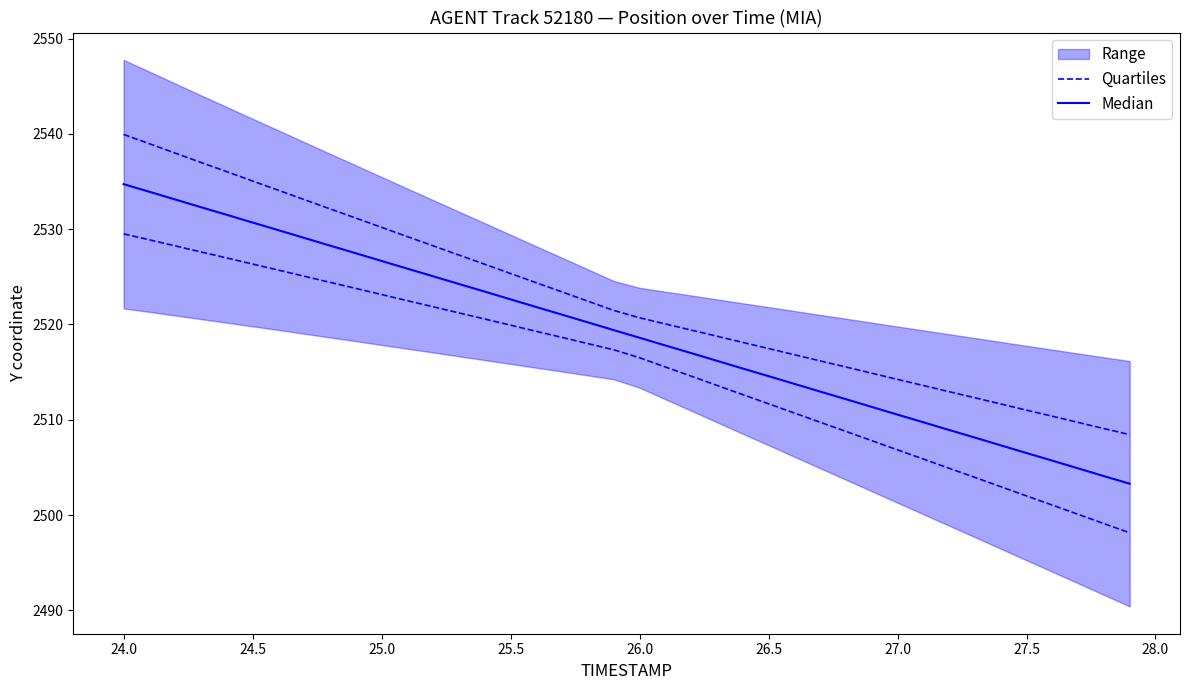

List the series in order of their overall mean, highest first.

Quartiles, Median